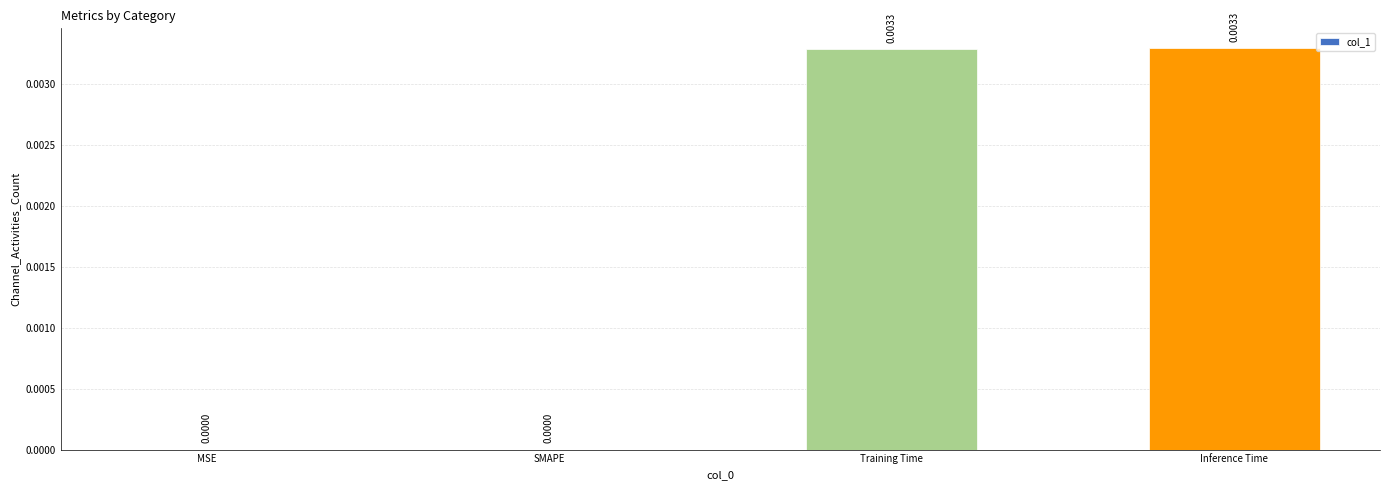

Which has a higher value, Training Time or MSE?

Training Time